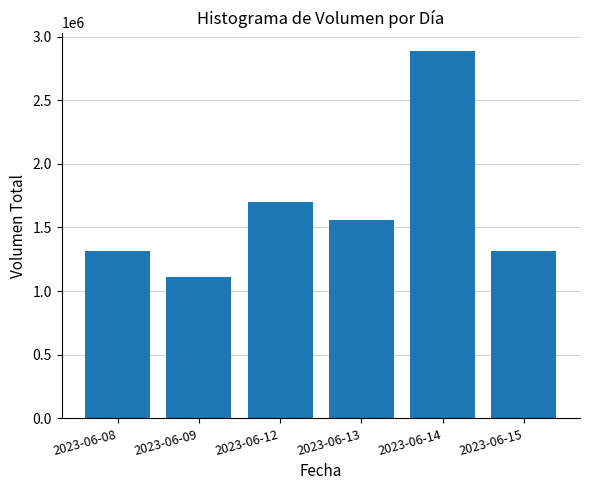

What is the average value?

1645892